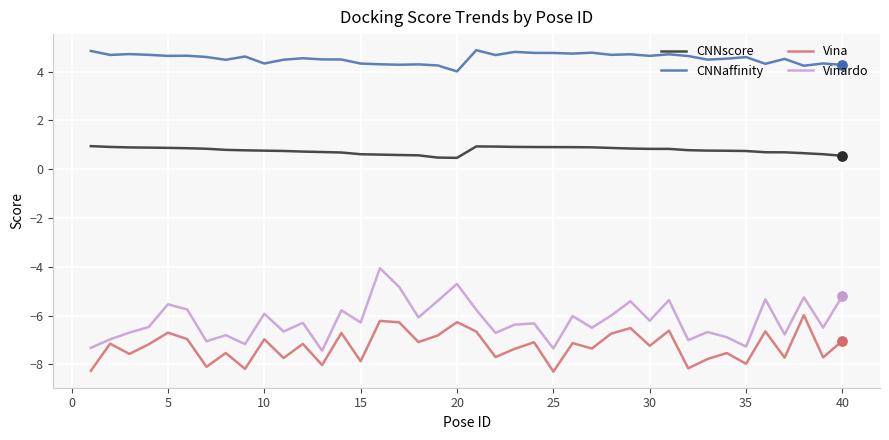

List the series in order of their peak value, lowest first.

Vina, Vinardo, CNNscore, CNNaffinity